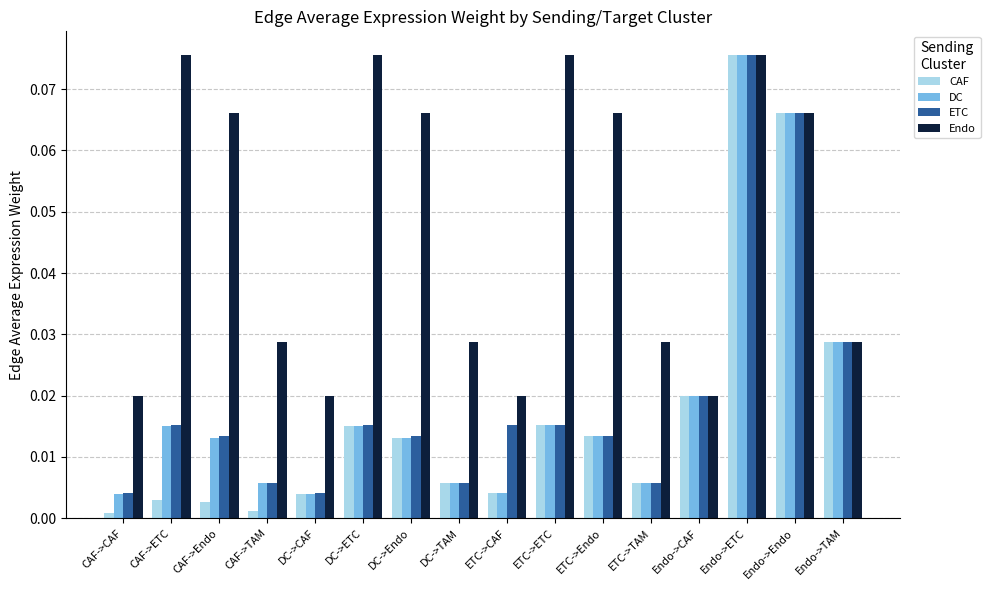

Which series has the largest range (max minus min)?

CAF